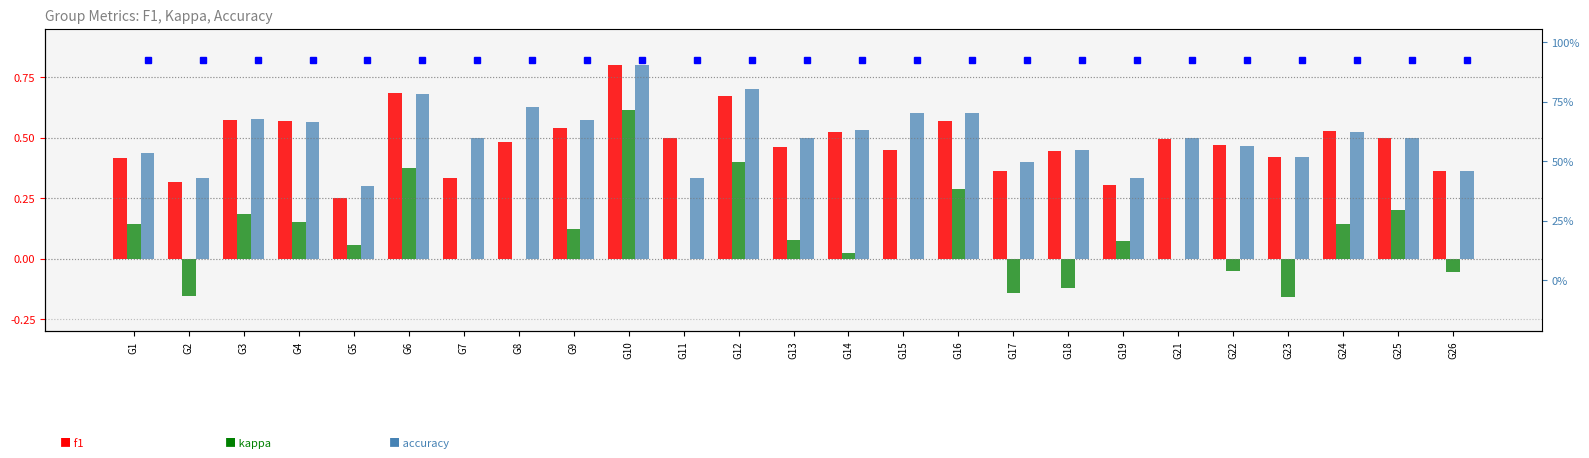

How many groups of bars are there?

25